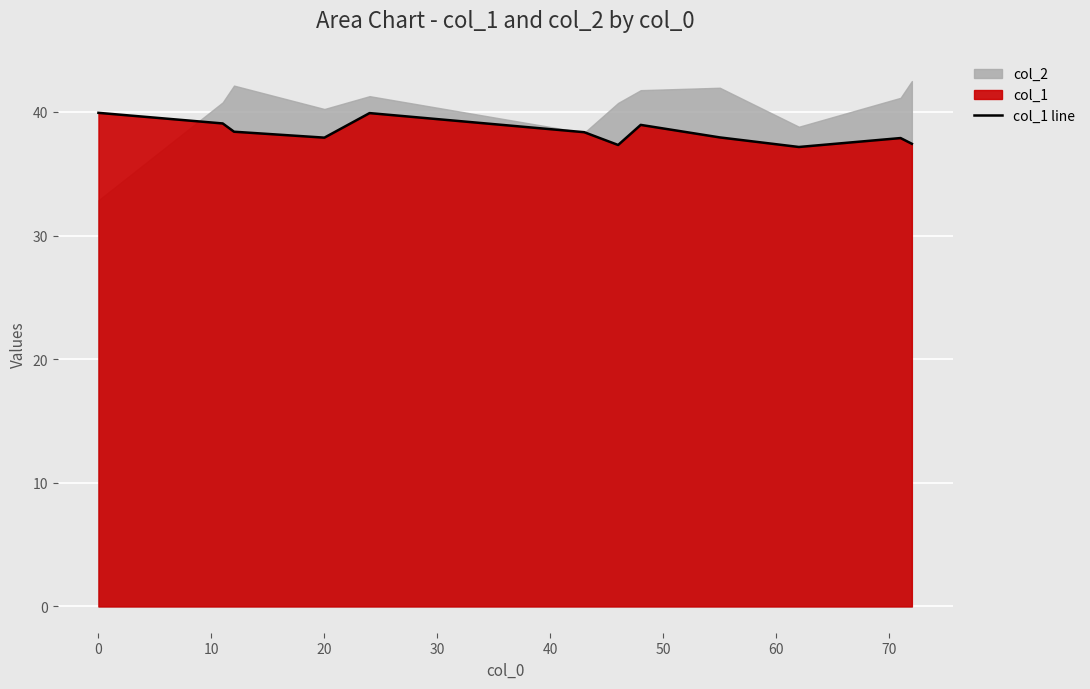

Reading right to left, extract all data points from this chart.

37.4	37.9	37.2	37.9	38.9	37.3	38.4	39.9	37.9	38.4	39.1	39.9